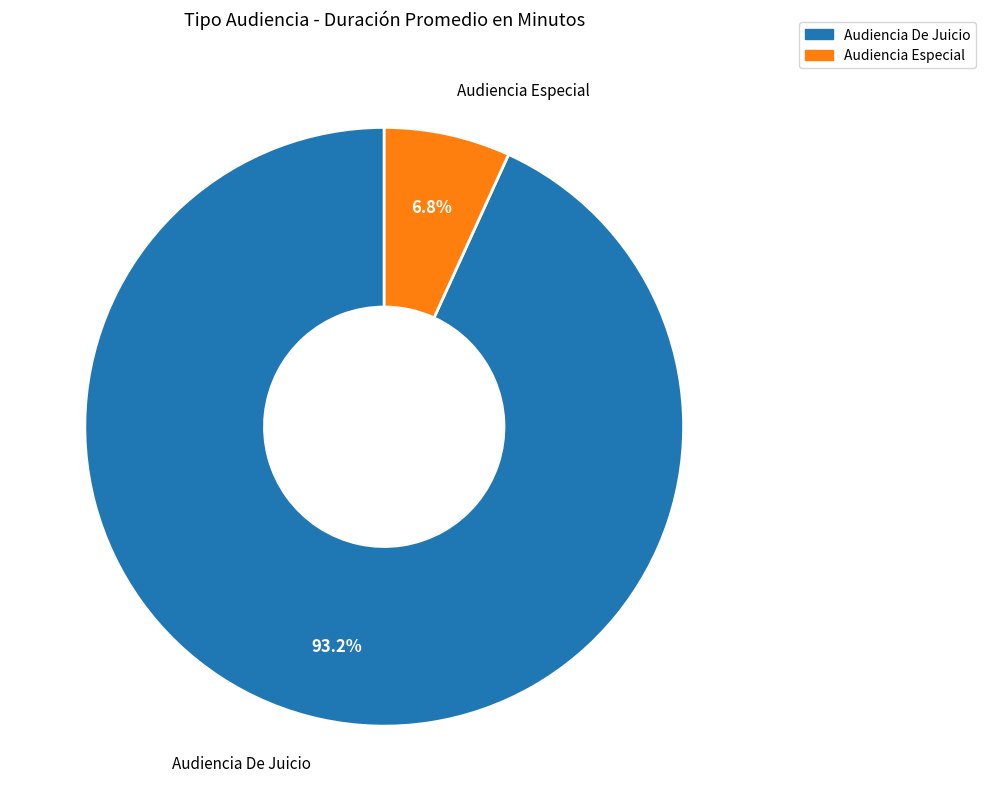

The Audiencia De Juicio slice represents 99% of the pie. True or false?

False